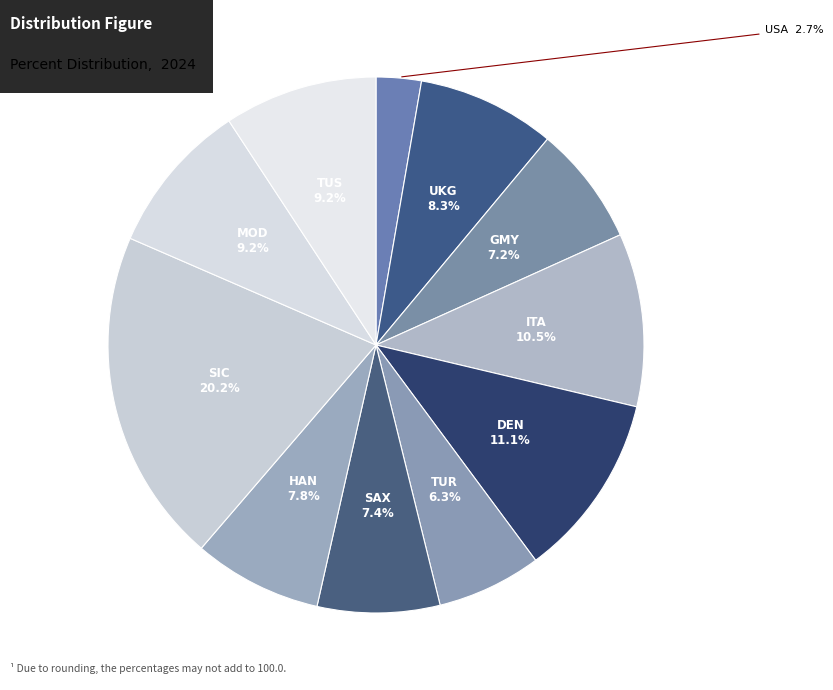

Rank the categories by value from highest to lowest.

SIC, DEN, ITA, MOD, TUS, UKG, HAN, SAX, GMY, TUR, USA